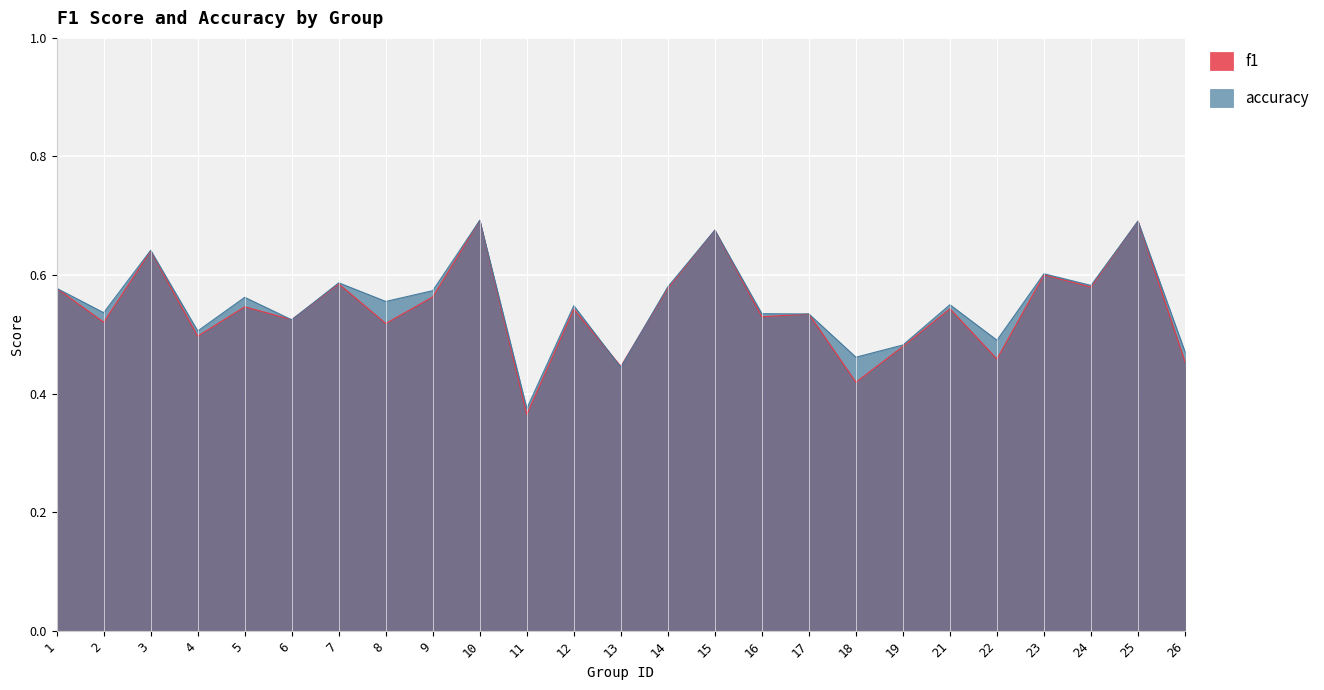

At which label is f1 closest to 0?

11